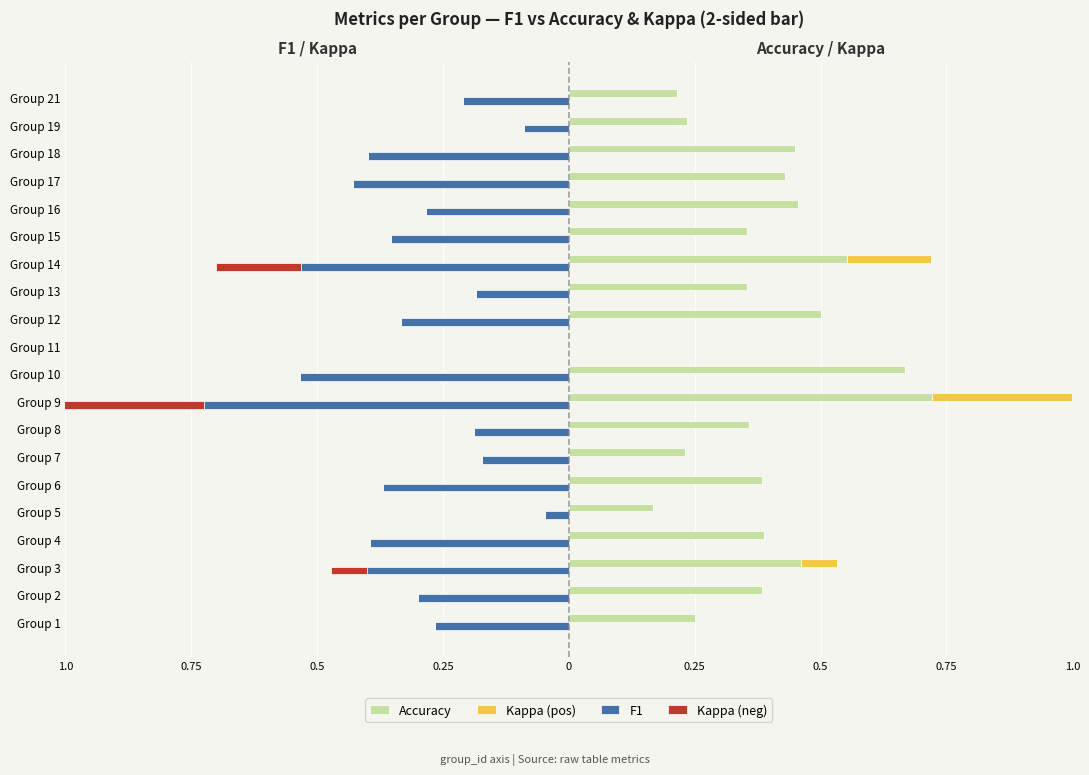

Which series has the largest range (max minus min)?

F1